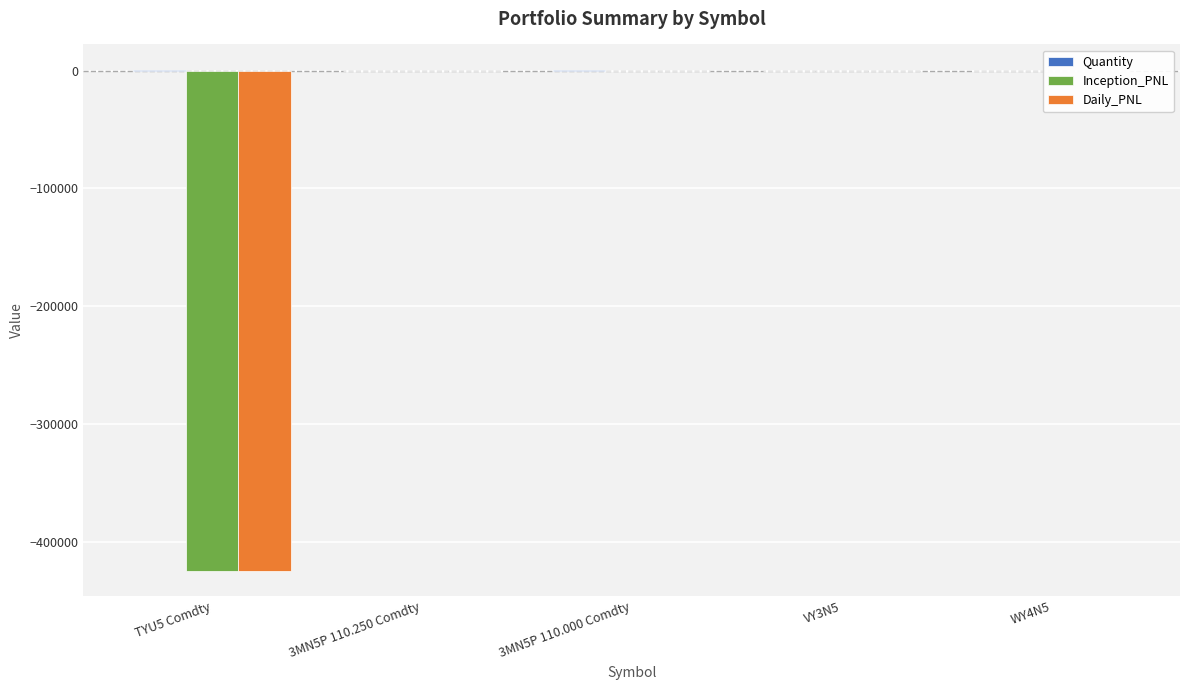

True or false: Inception_PNL has a value of 0.0 at 3MN5P 110.000 Comdty.

True